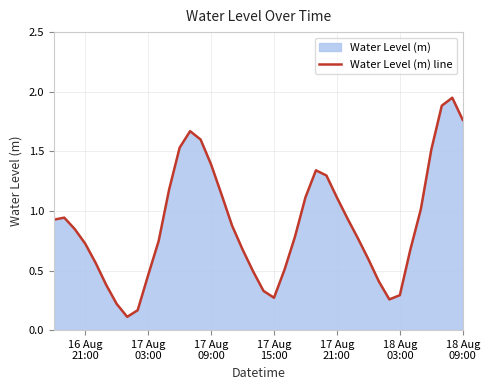

What is the difference between the second highest and second lowest values?

1.7